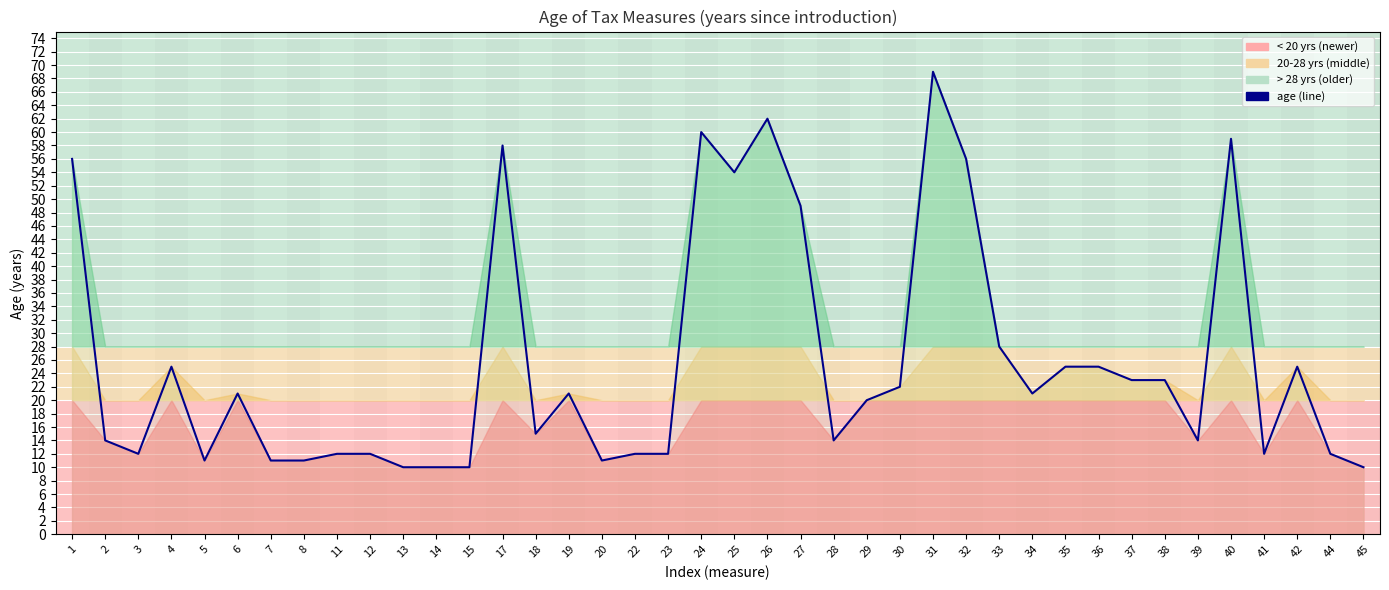

The chart shows a value of 12 at 23. True or false?

True